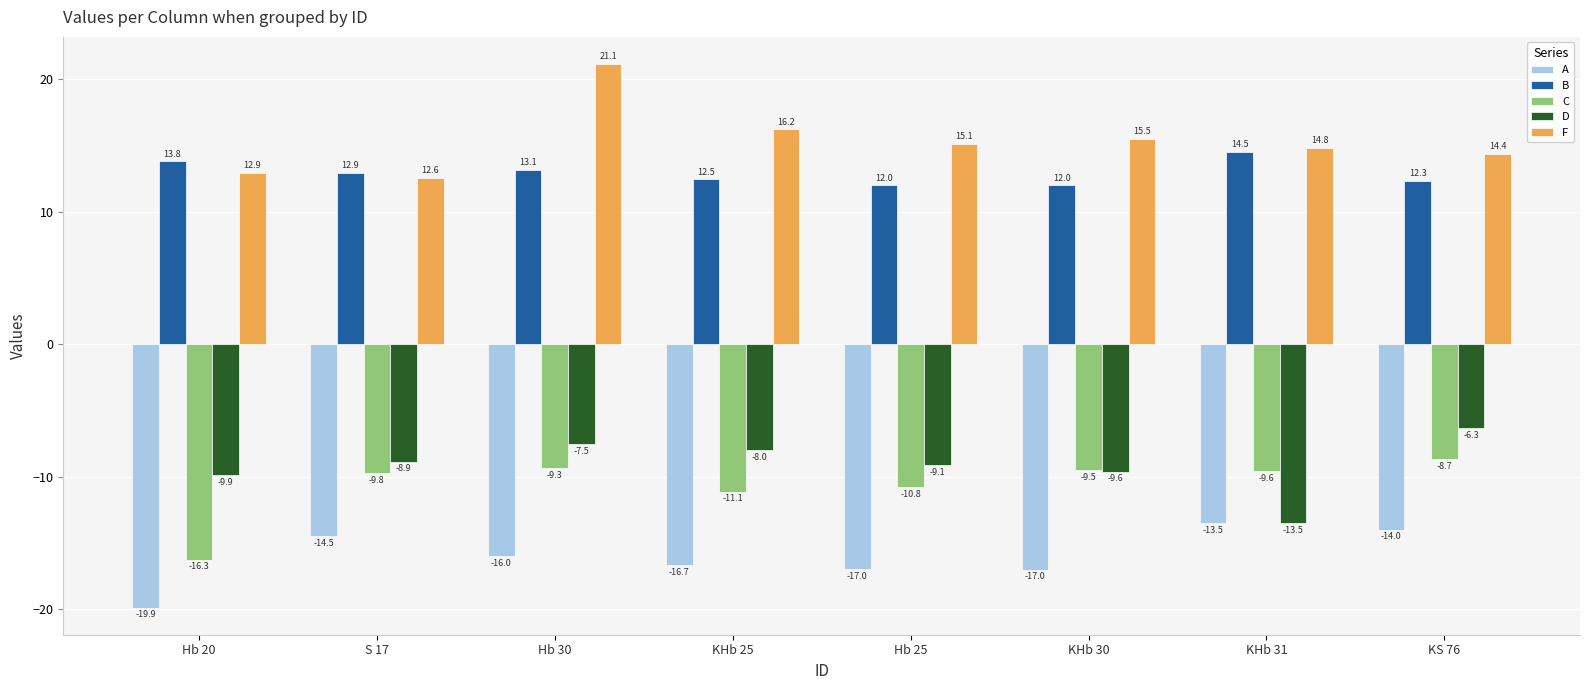

Is the value of D at Hb 30 greater than the value of A at Hb 25?

Yes